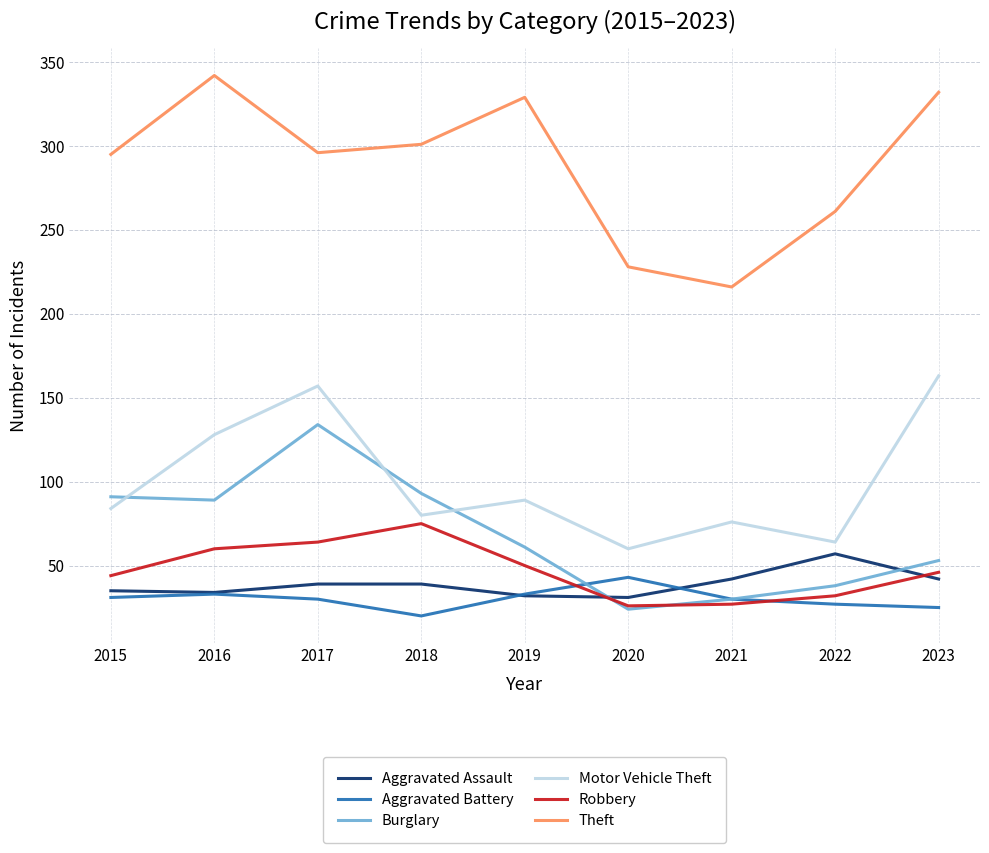

What is the approximate value of Theft at 2015, to the nearest 5?

295